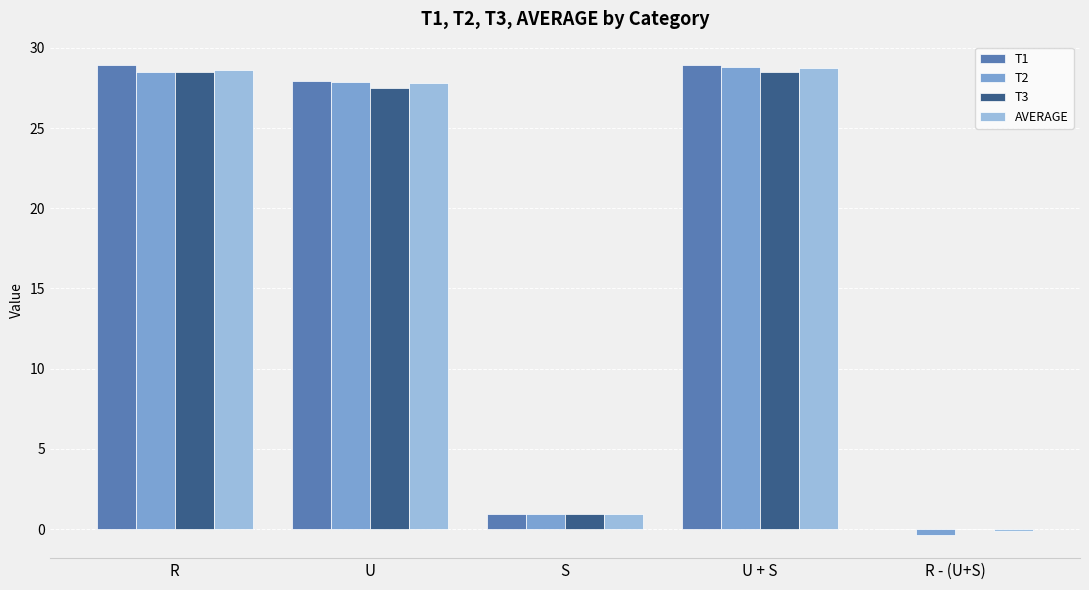

What is the sum of all T2 values?

85.8